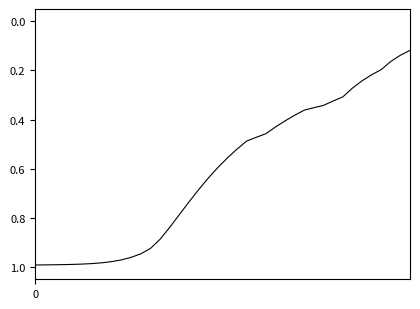

Rank the categories by value from lowest to highest.

39, 38, 37, 36, 35, 34, 33, 32, 31, 30, 29, 28, 27, 26, 25, 24, 23, 22, 21, 20, 19, 18, 17, 16, 15, 14, 13, 12, 11, 10, 9, 8, 7, 6, 5, 4, 3, 2, 1, 0